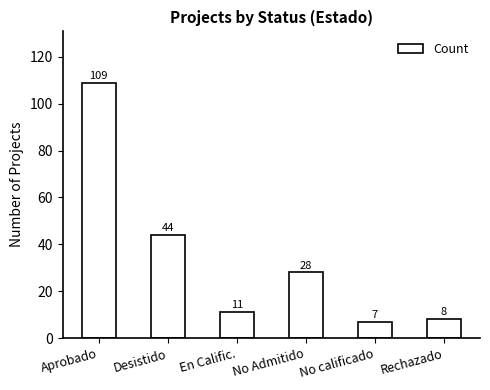

What is the smallest value displayed?

7